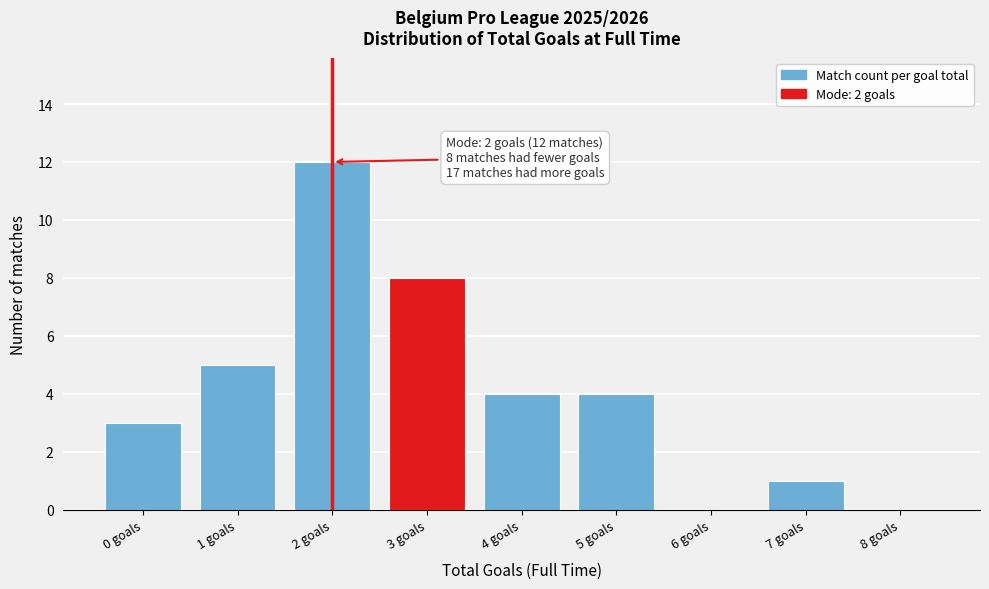

Reading left to right, extract all data points from this chart.

0 goals=3	1 goals=5	2 goals=12	3 goals=8	4 goals=4	5 goals=4	6 goals=0	7 goals=1	8 goals=0